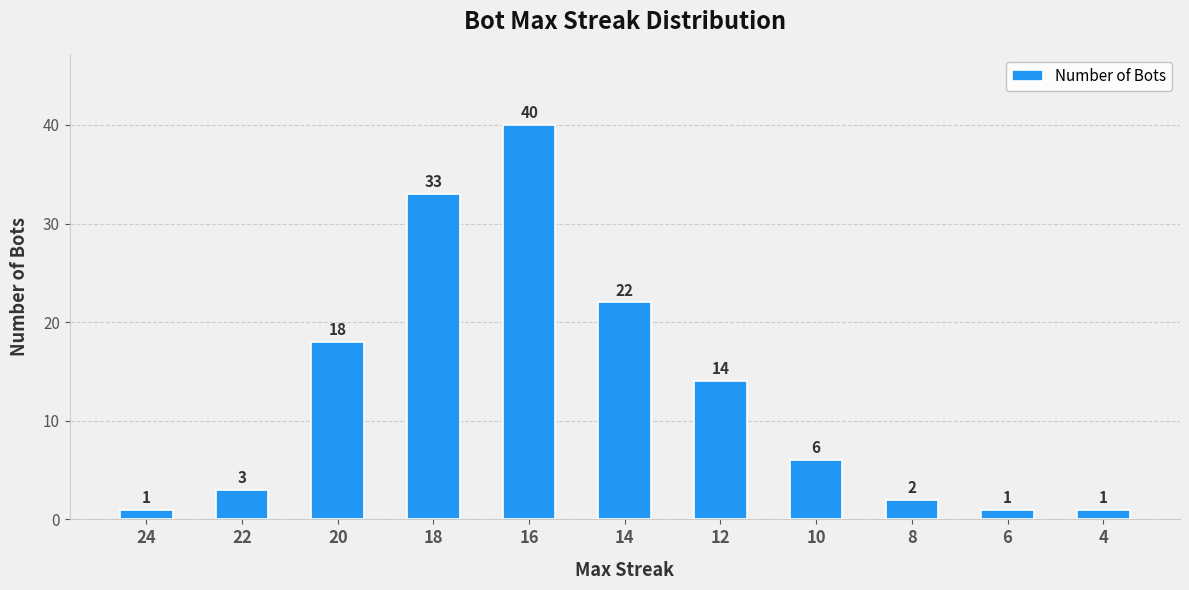

What is the sum of all values?

141